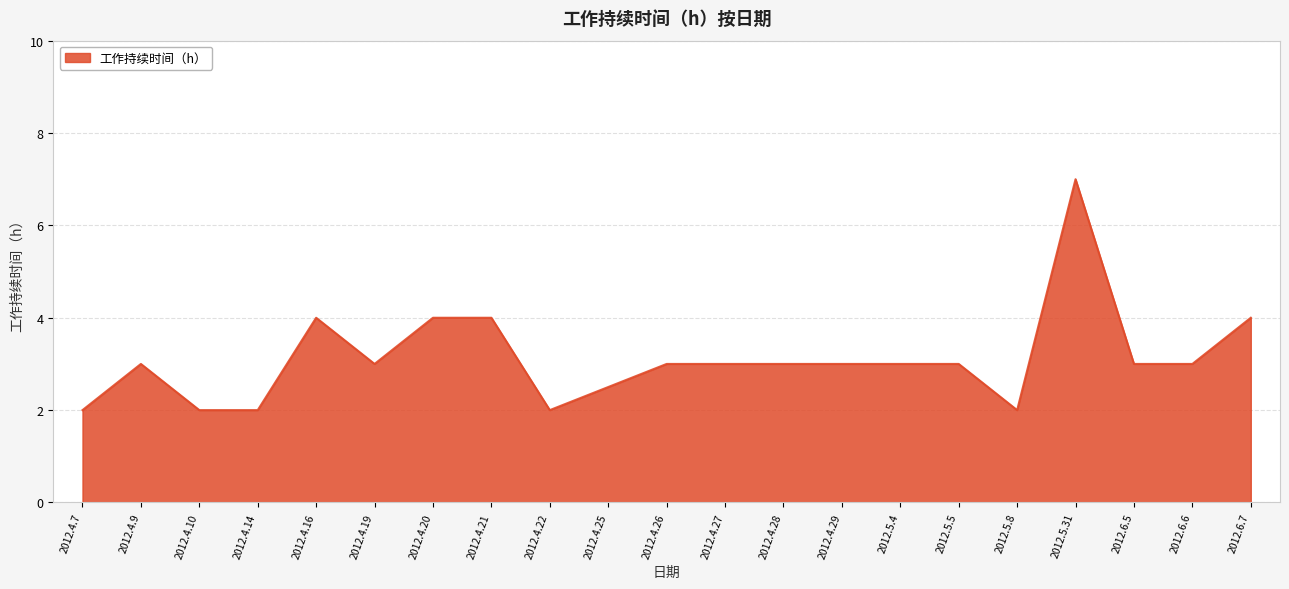

What is the greatest value displayed?

7.0